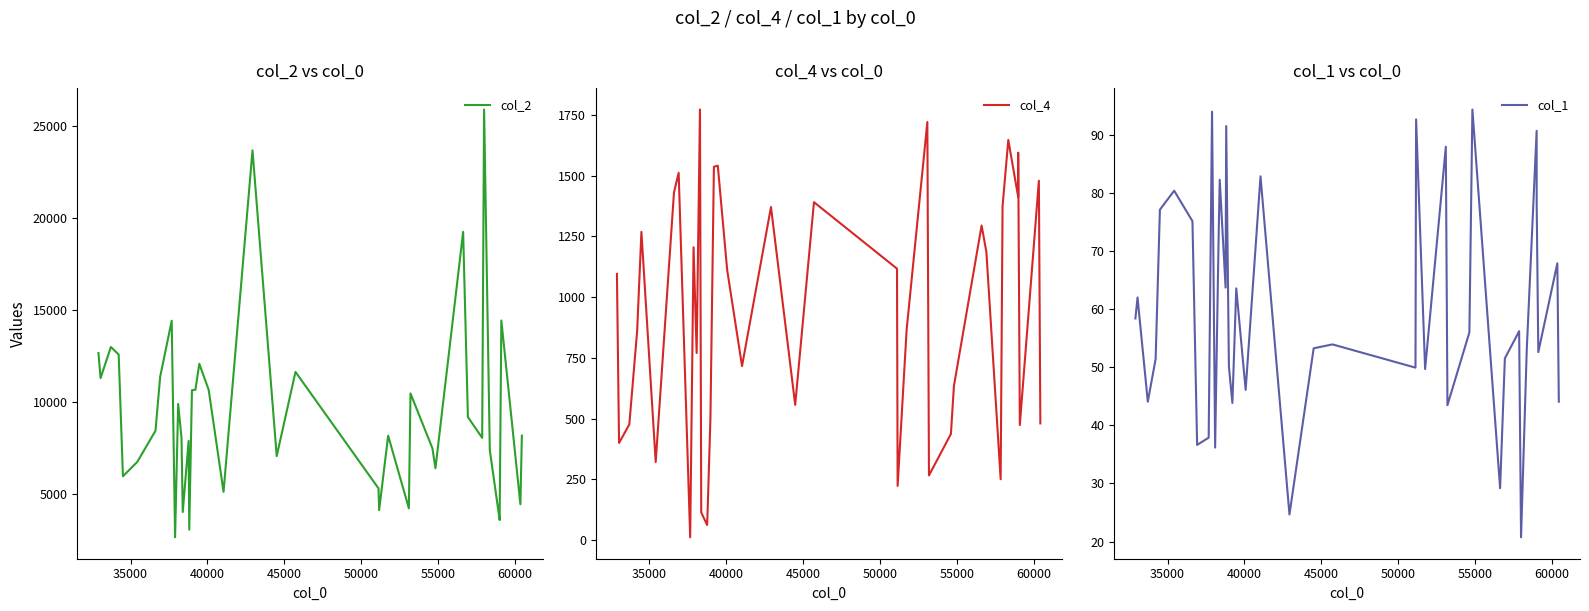

Is this an area chart (filled region under the line)?

No